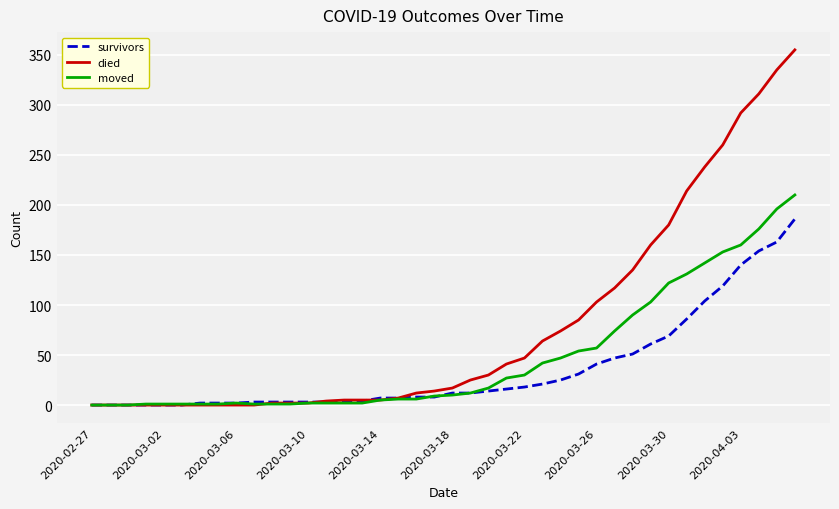

Is this an area chart (filled region under the line)?

No